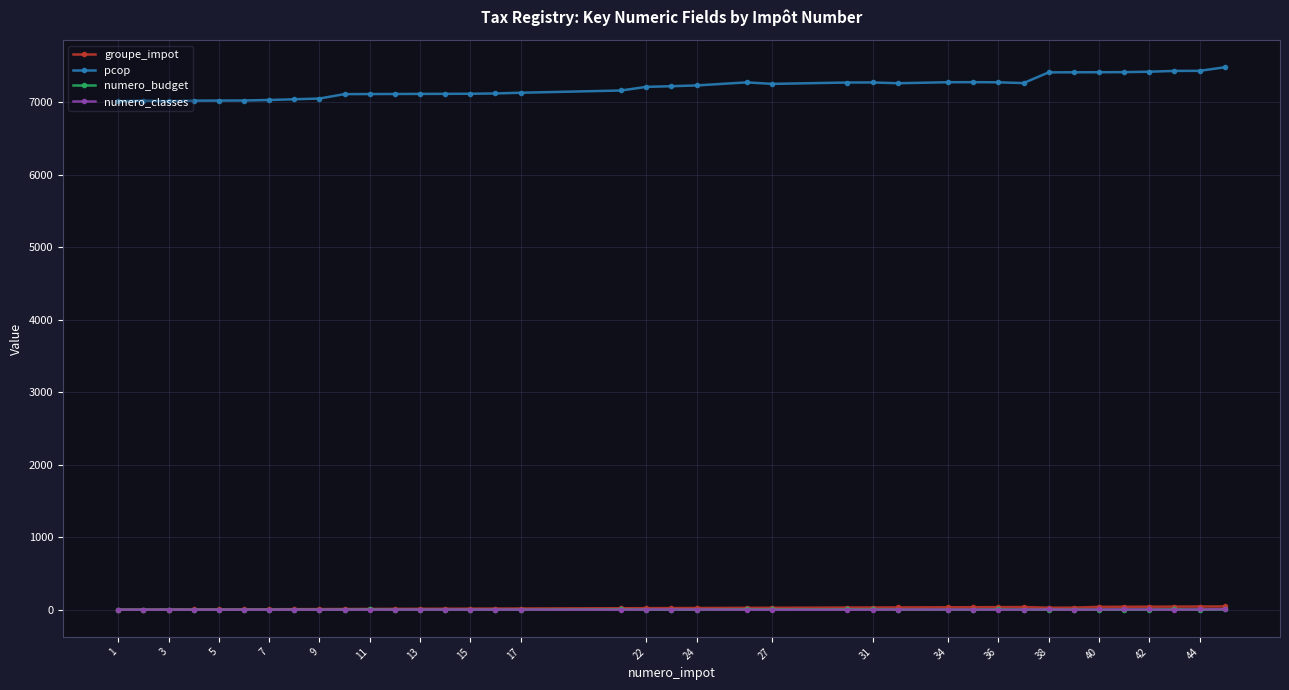

True or false: numero_classes and pcop intersect in this chart.

False